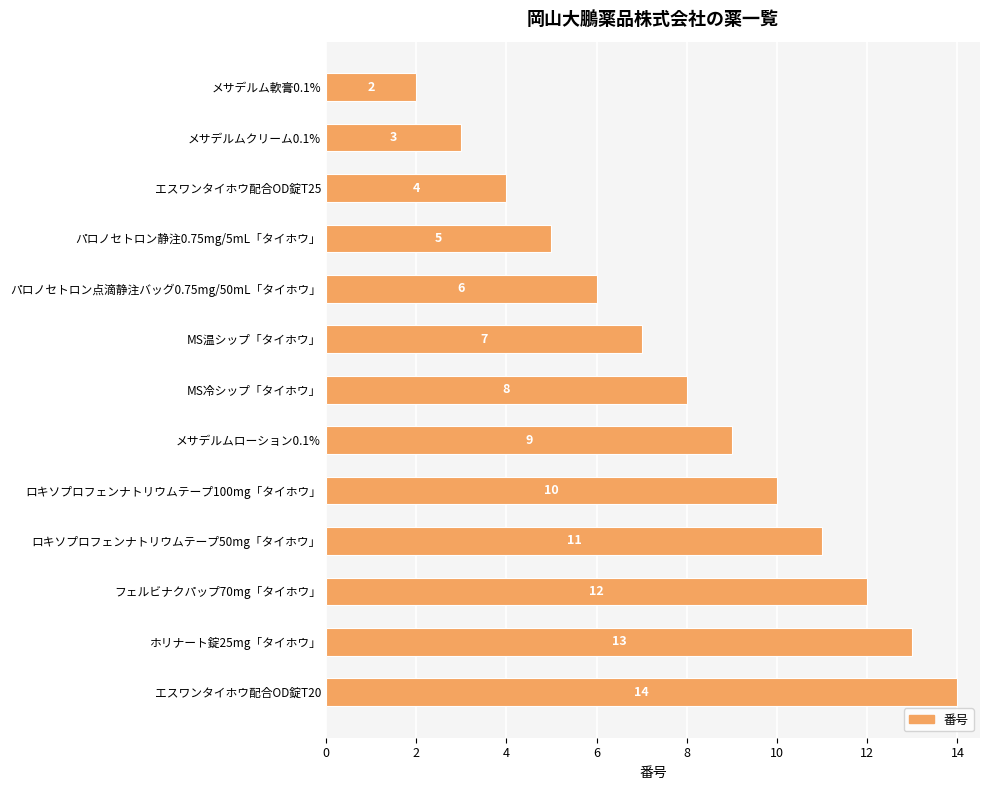

What is the average value?

8